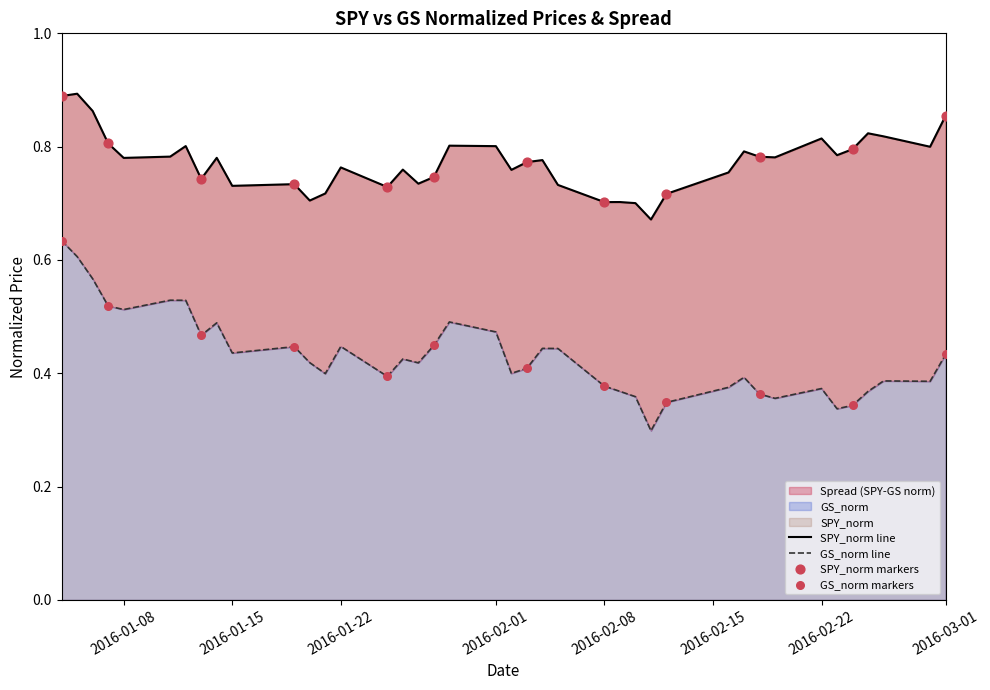

Which series has the largest total across all categories?

SPY_norm